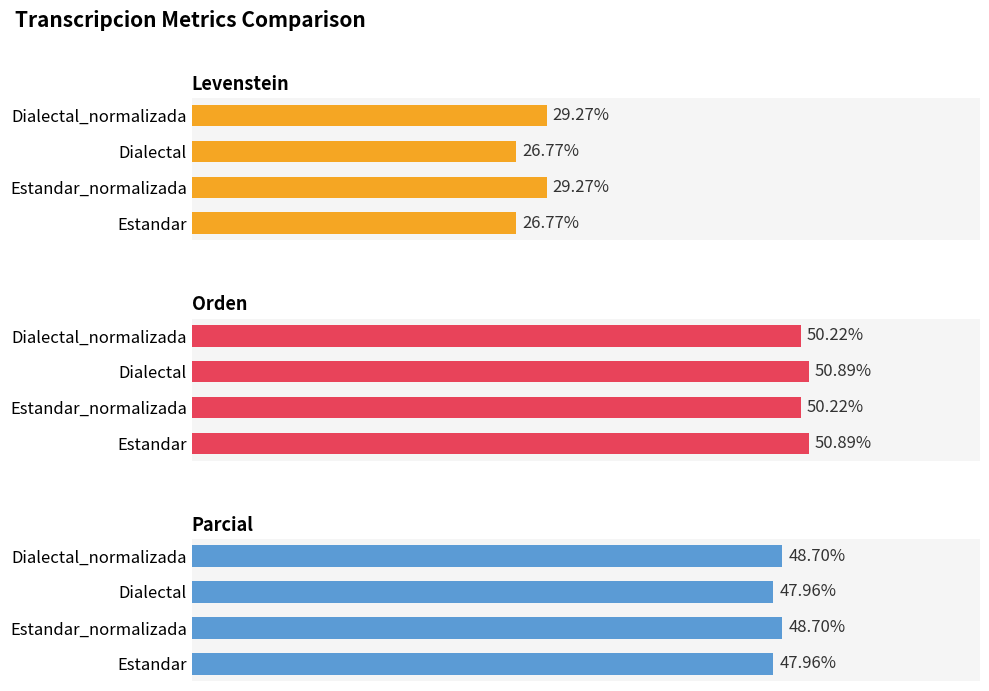

Which series has the largest total across all categories?

Orden